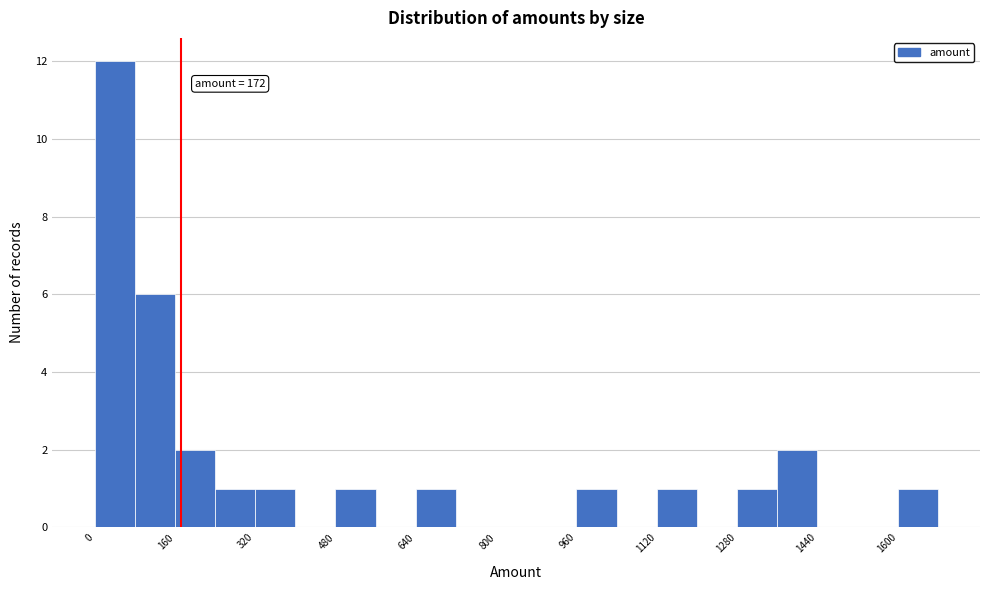

Which range on the x-axis has the tallest bar?

0 to 80